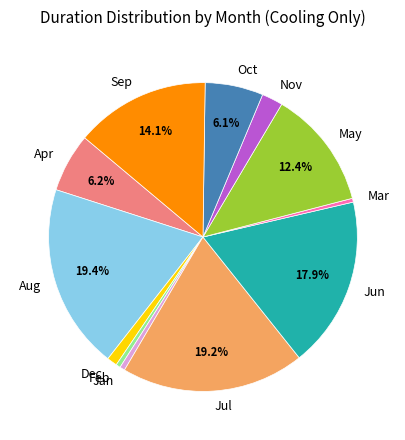

Which has a higher value, Mar or Dec?

Dec